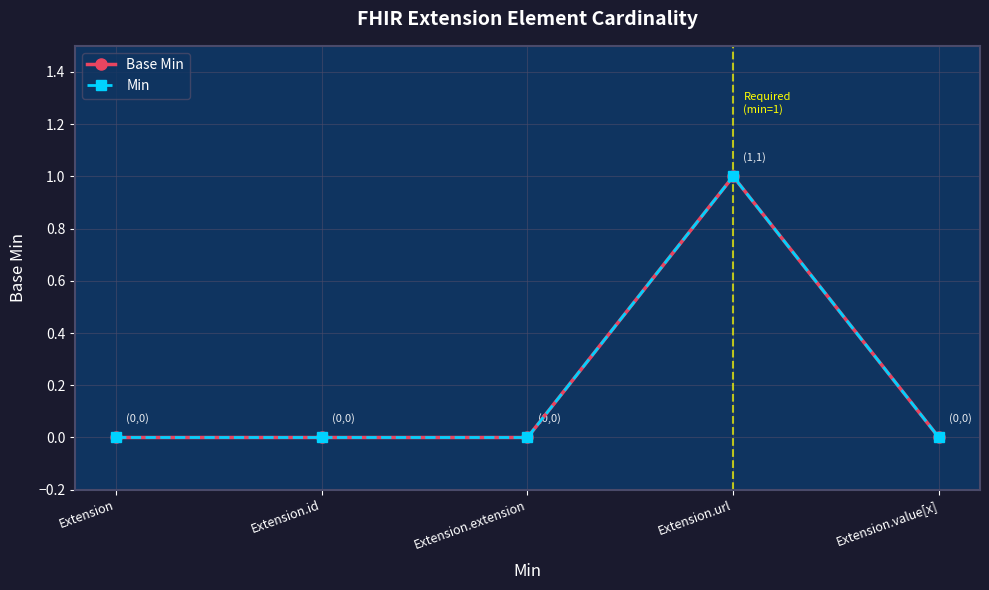

What are all the series names shown in the legend?

Base Min, Min